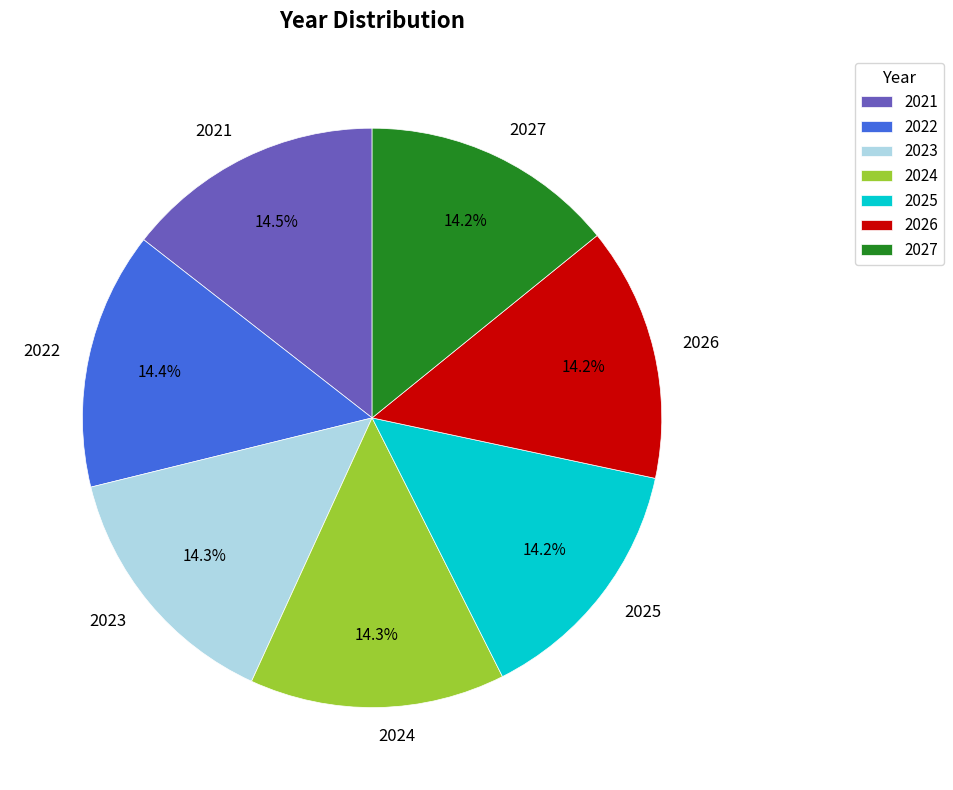

To the nearest percent, what is the average slice percentage?

14%